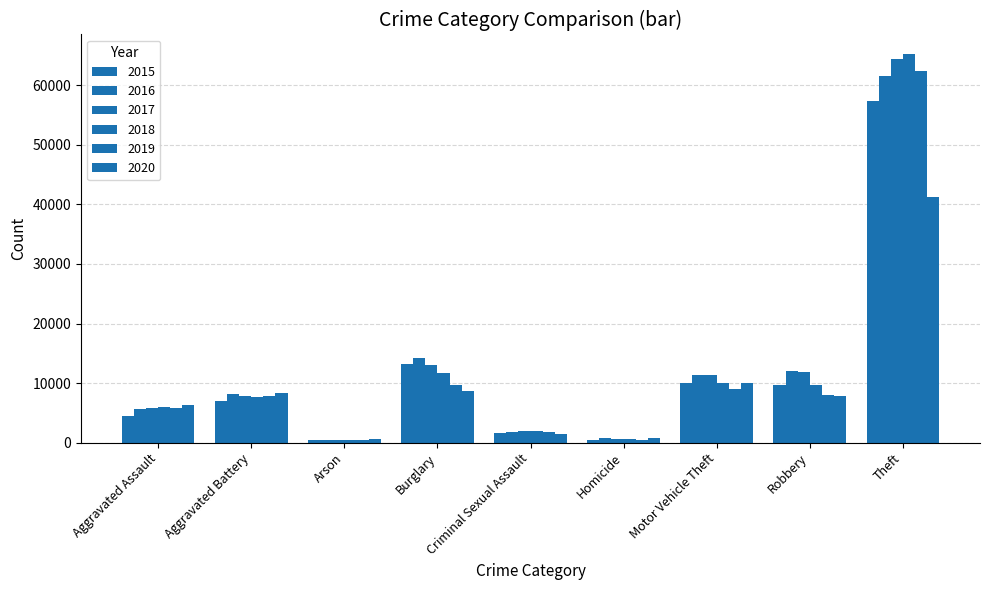

How many data points does each series have?

9